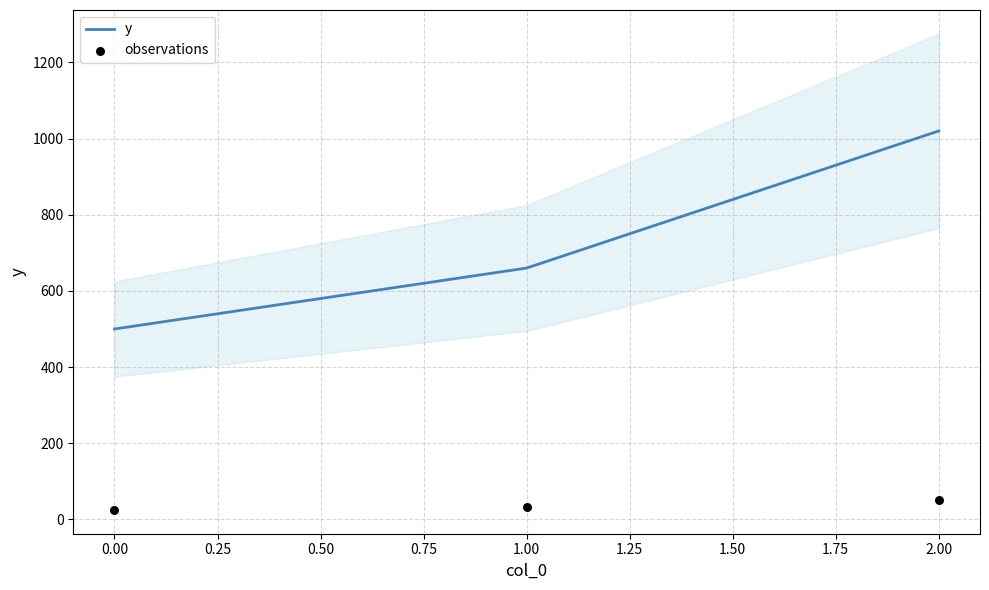

Rank the categories by y value from highest to lowest.

2.00, 1.00, 0.00